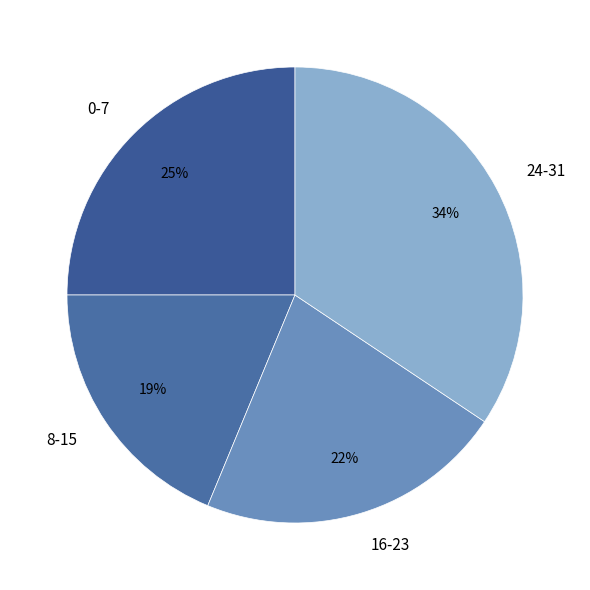

To the nearest percent, what is the average slice percentage?

25%